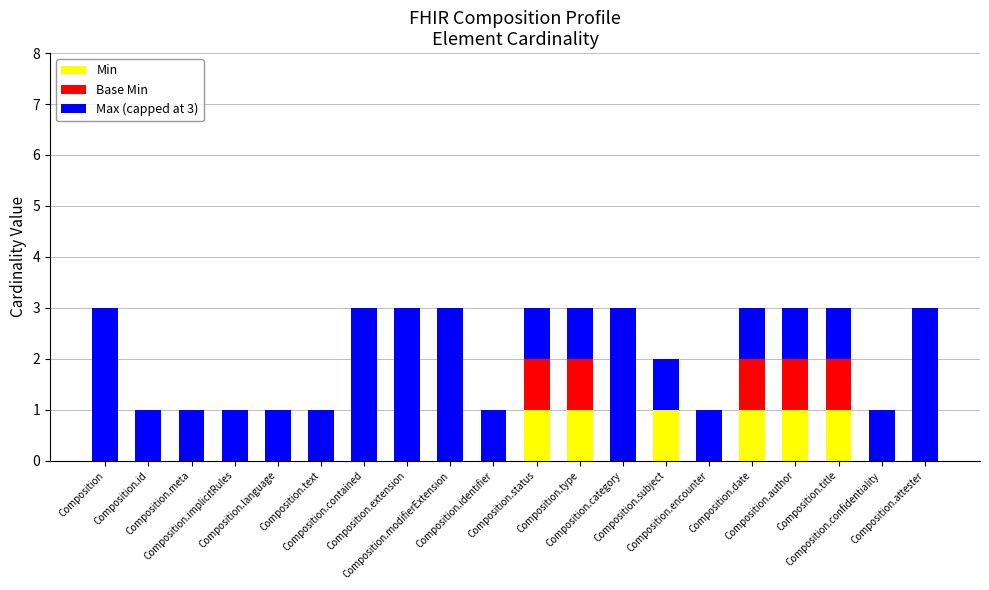

What are all the series names shown in the legend?

Min, Base Min, Max (capped at 3)